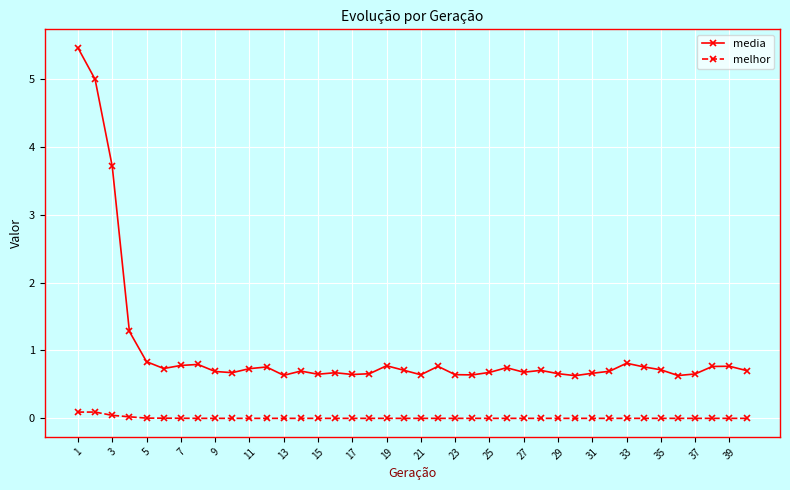

What is the value of the media point at the 2nd from the left?

5.0